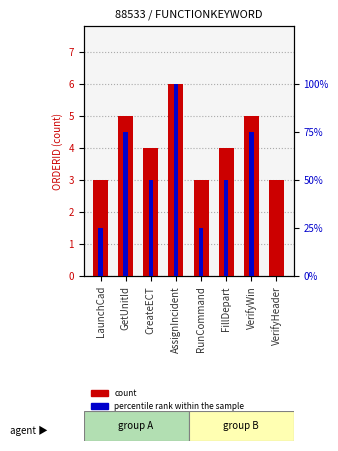

What is the difference between the highest and lowest values at FillDepart?

46